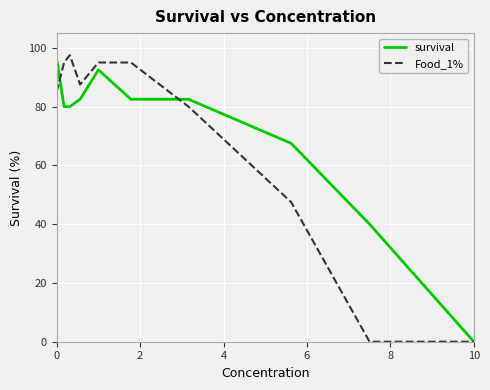

What is the greatest value displayed?

97.5